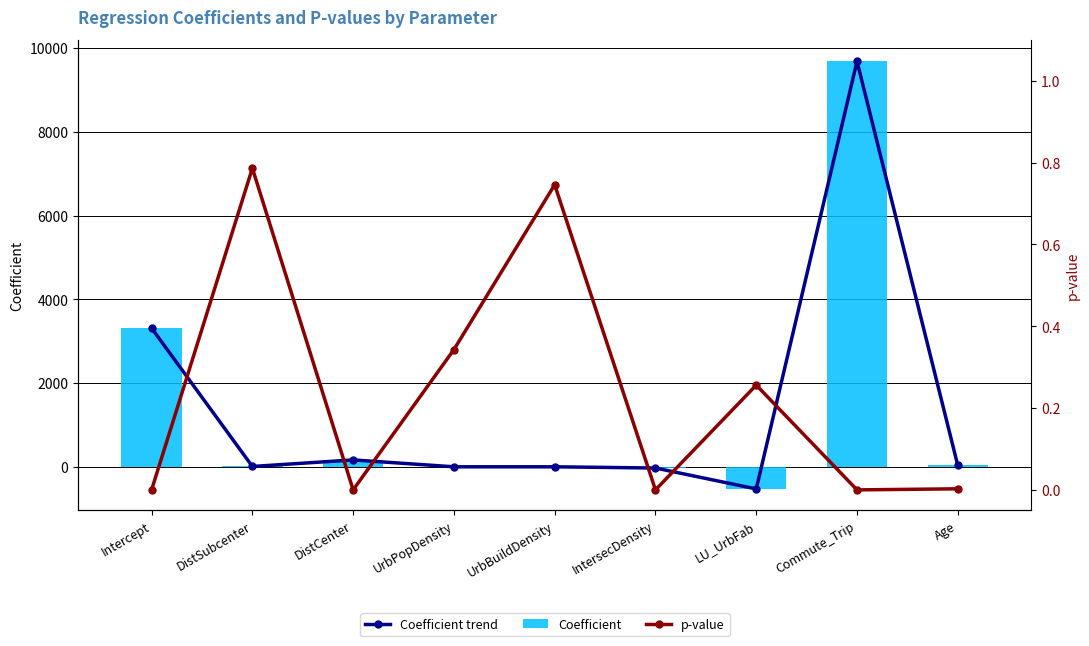

At how many categories does at least one series exceed 1512?

2